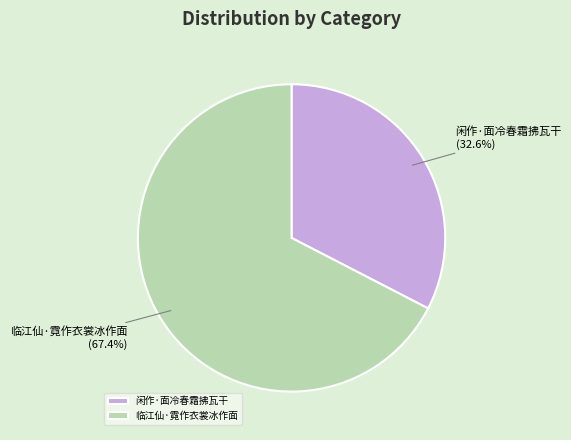

What portion of the pie excludes 临江仙·霓作衣裳冰作面?

32.6%